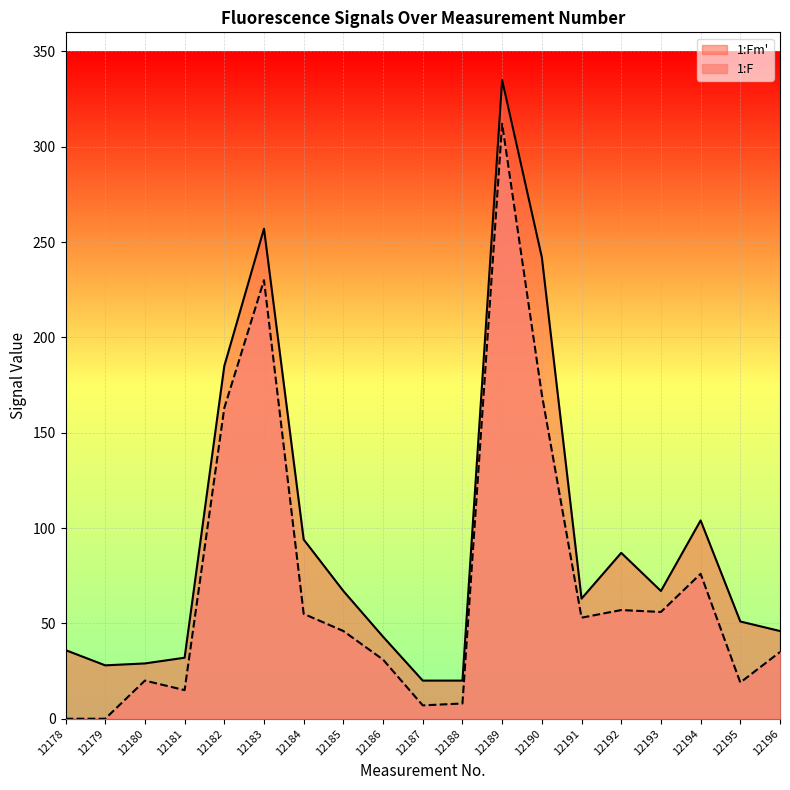

How many lines are shown in the chart?

2